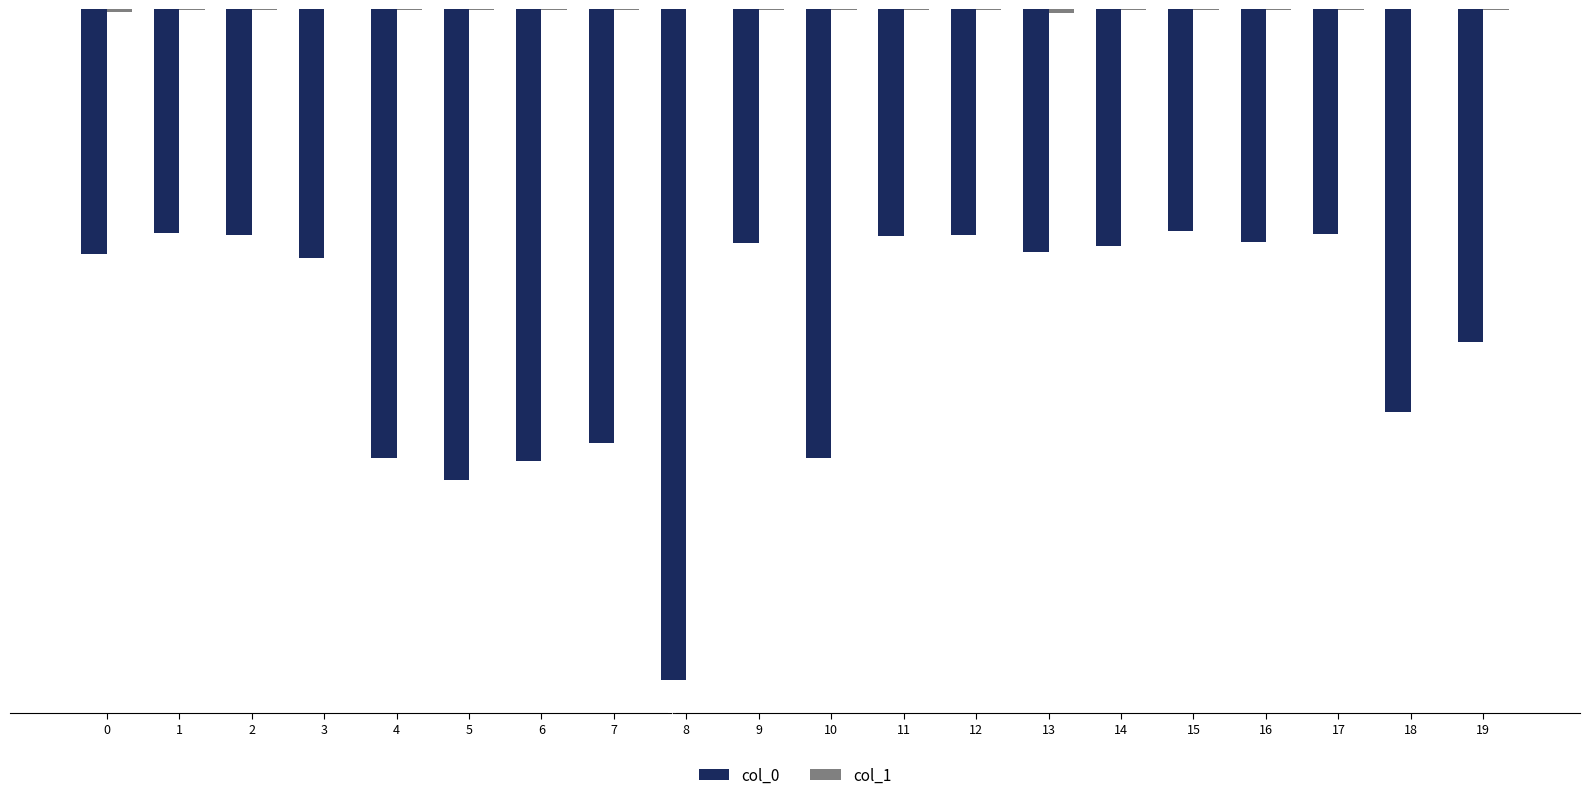

At which label is col_0 closest to -3886?

10